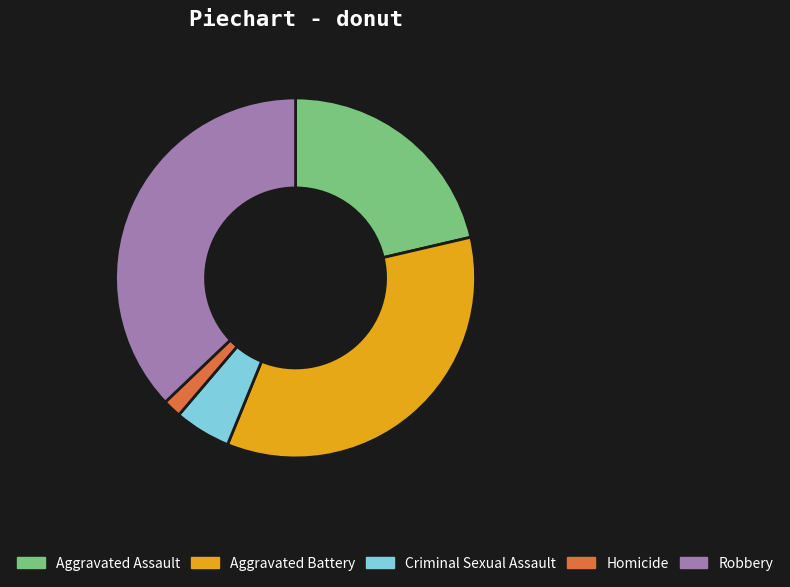

Rank the categories by value from lowest to highest.

Homicide, Criminal Sexual Assault, Aggravated Assault, Aggravated Battery, Robbery